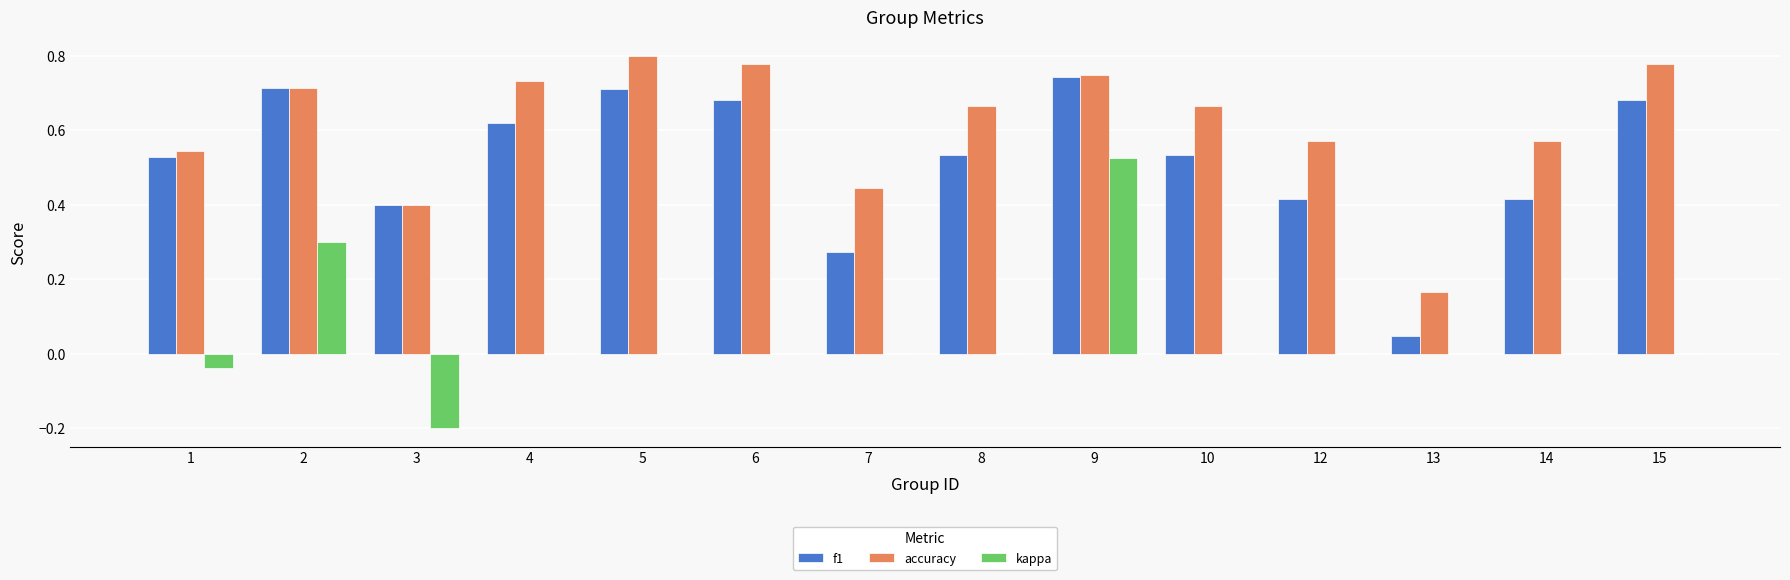

Which series has the largest total across all categories?

accuracy